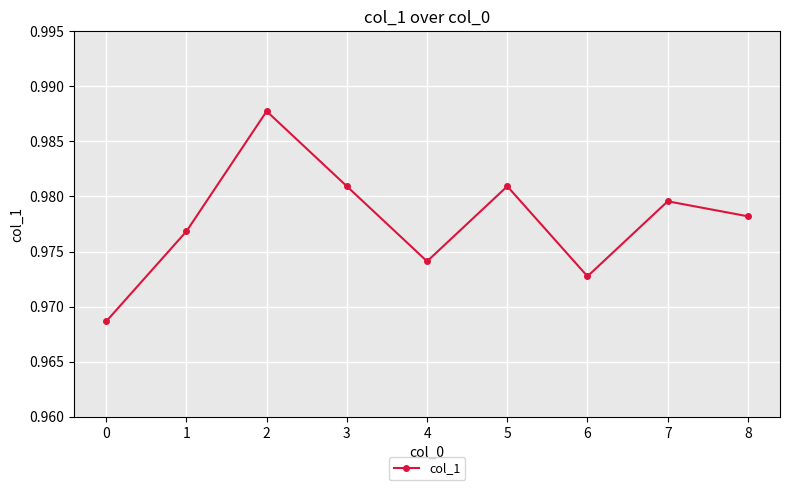

The value at 8 is 0.6. True or false?

False